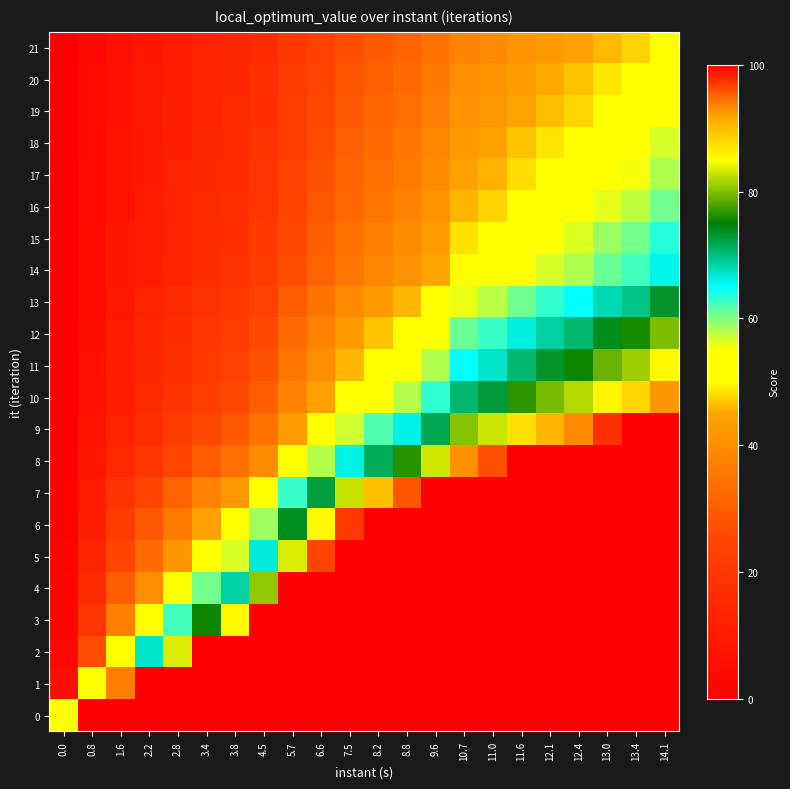

What is the difference between the highest and lowest values at 2.2?

91.9